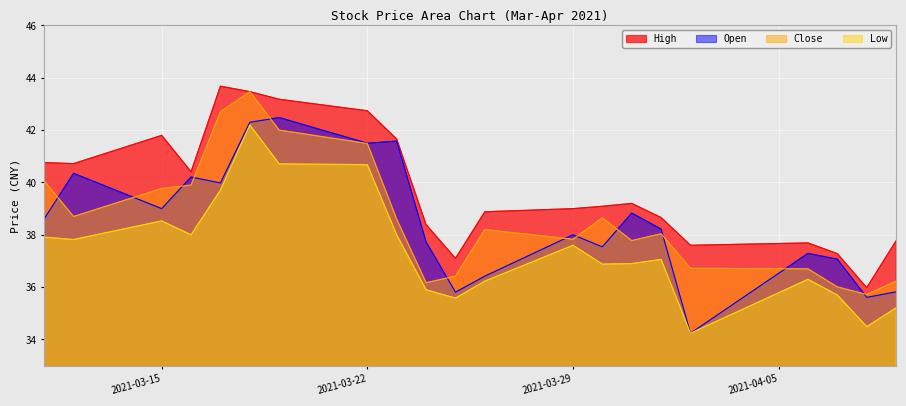

At which label is low closest to 38?

2021-03-16